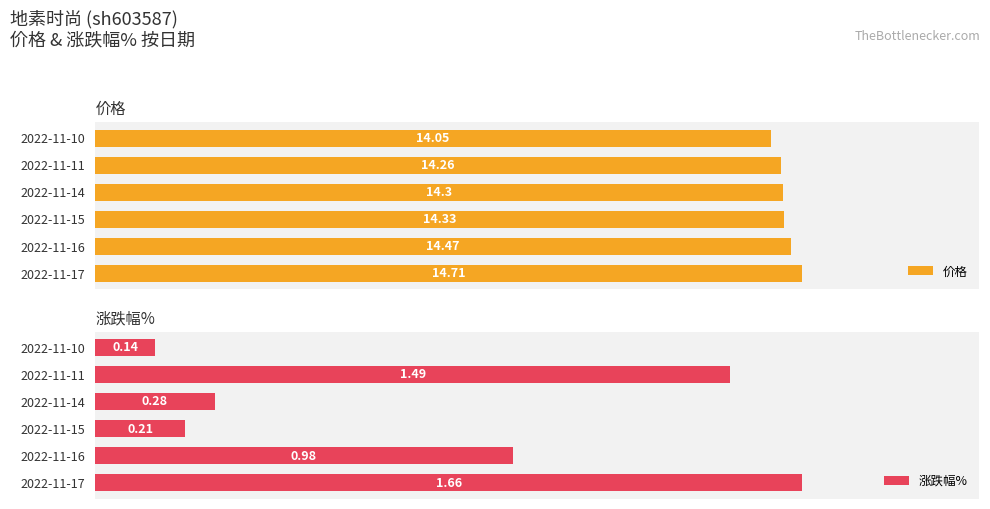

What is the greatest value displayed?

14.7